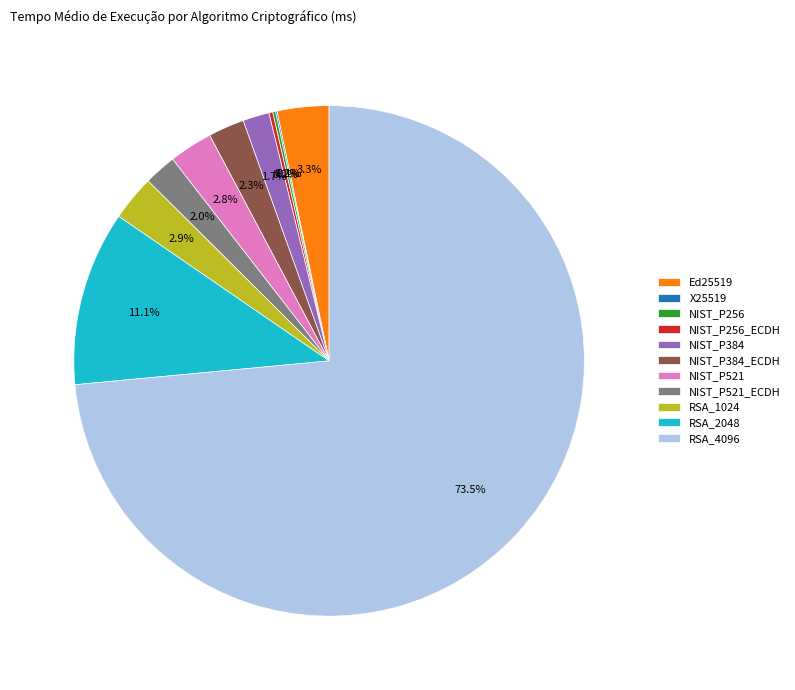

Between RSA_2048 and NIST_P384_ECDH, which is larger?

RSA_2048